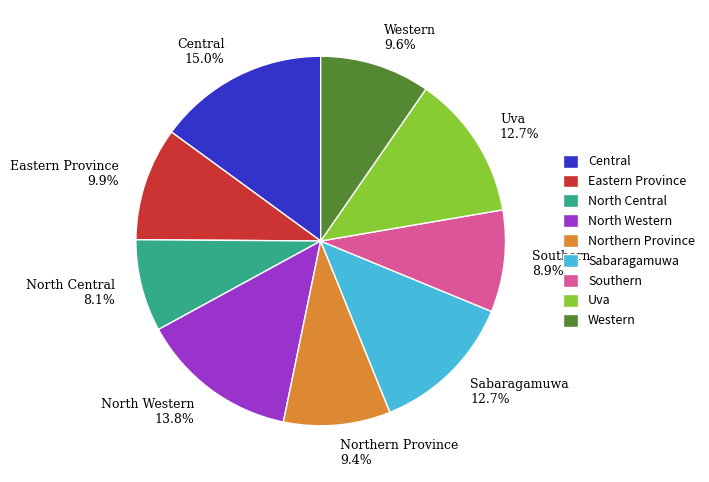

To the nearest percent, what percentage of the pie is Western?

10%